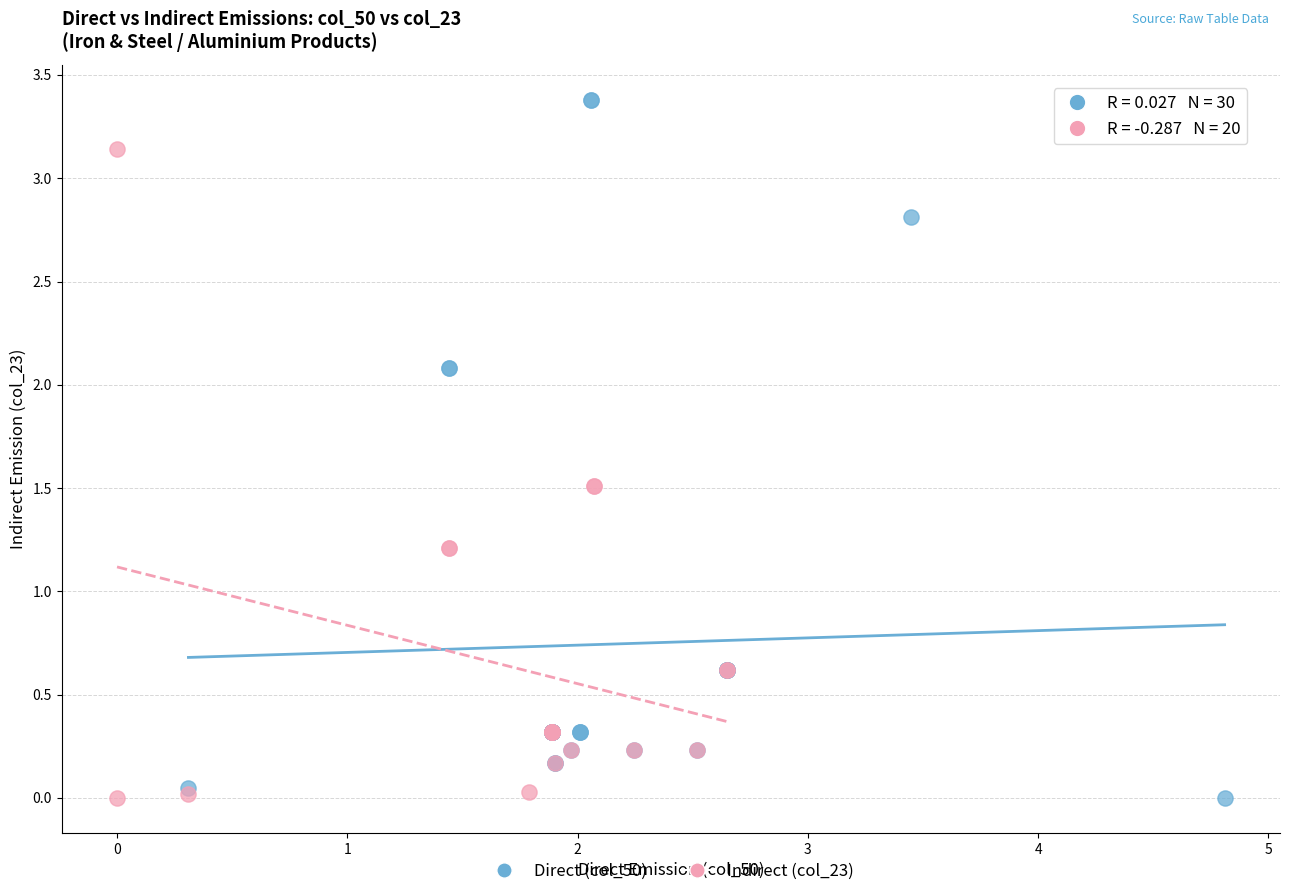

Which series reaches the maximum Y coordinate?

Direct (col_50)